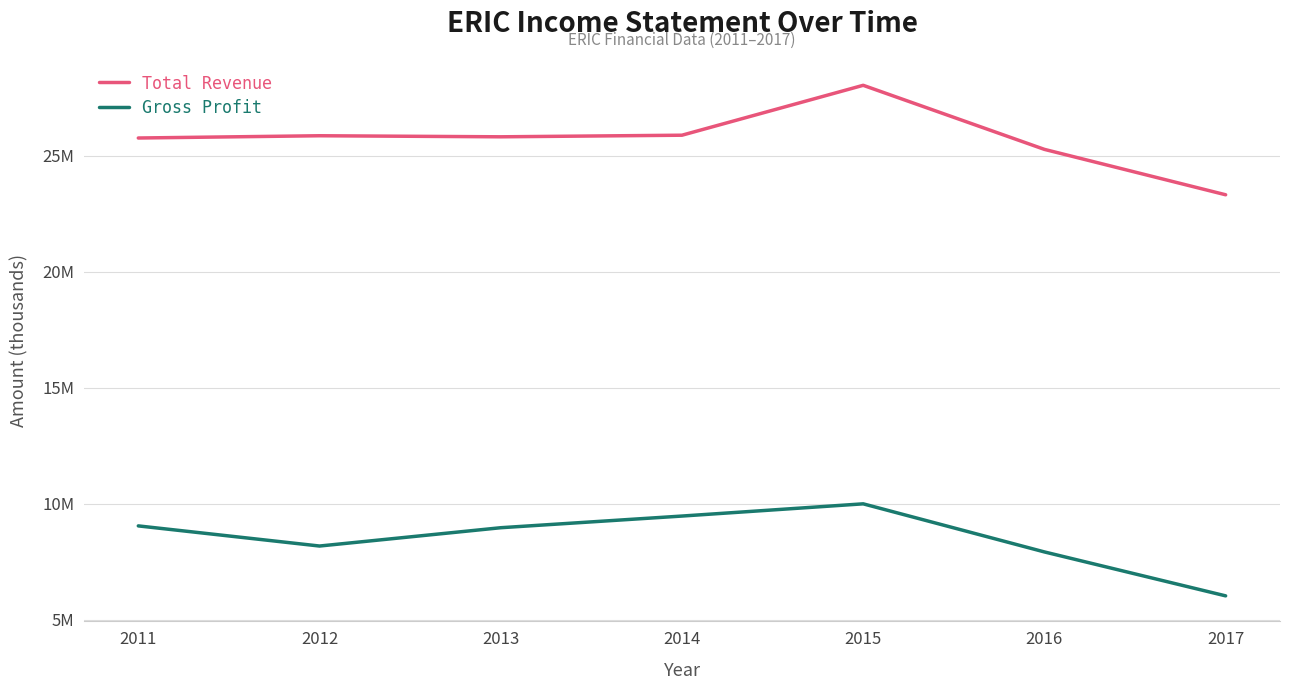

What is the difference between the Gross Profit values at 2016 and 2015?

2072100